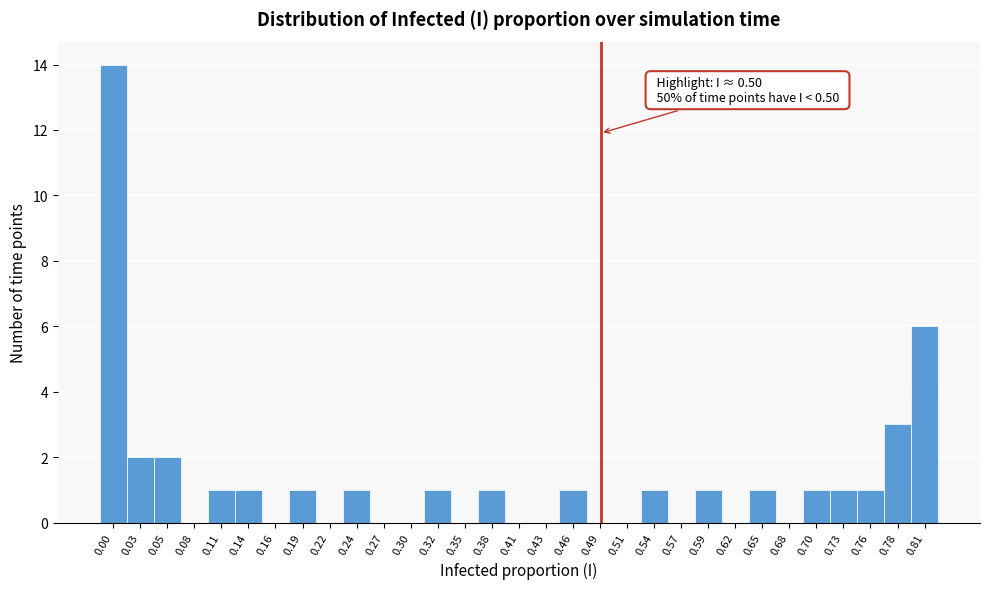

At which label is the value closest to 7?

0.81